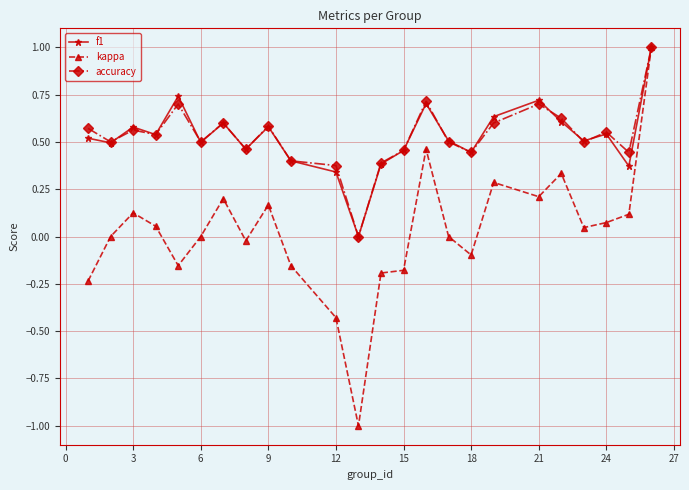

How many data points does each series have?

24